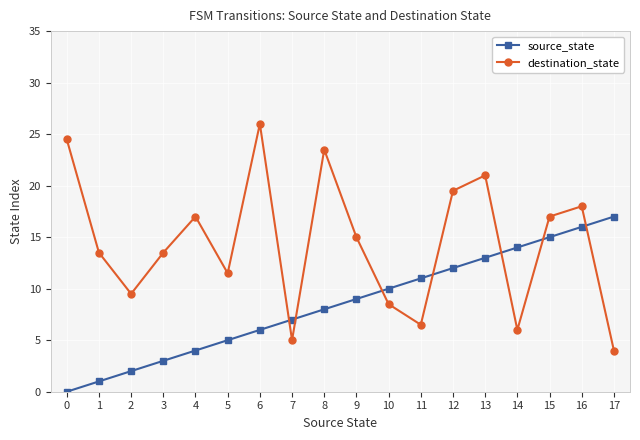

The value of destination_state at 15 is 11.3. True or false?

False